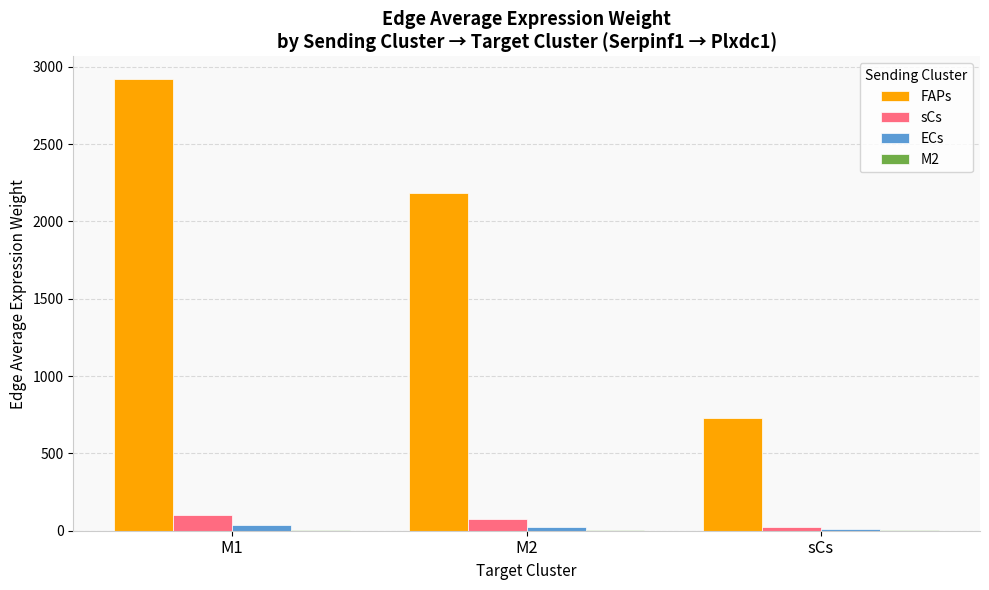

Which category has the highest value across all series?

M1